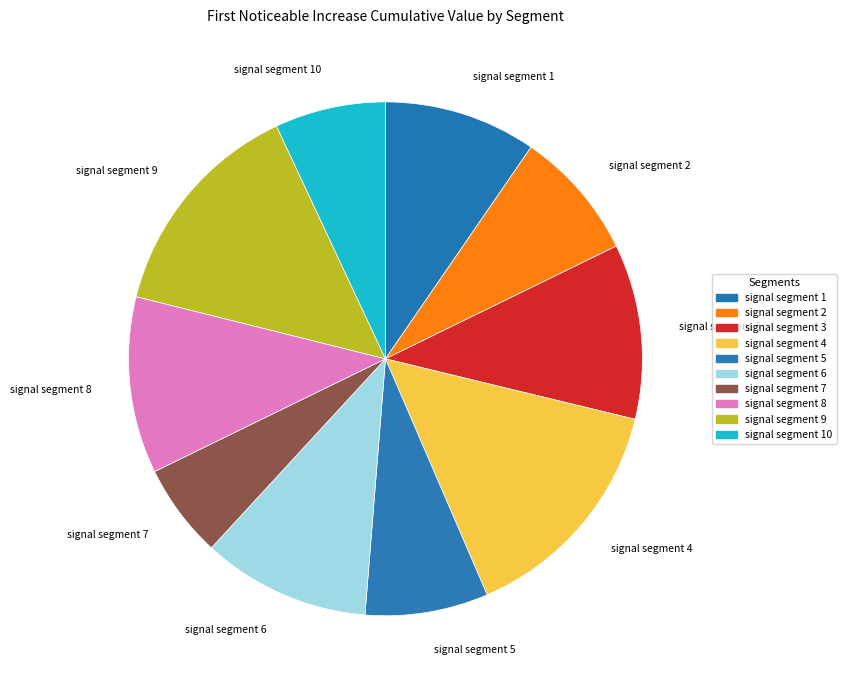

Between signal segment 6 and signal segment 8, which is larger?

signal segment 8